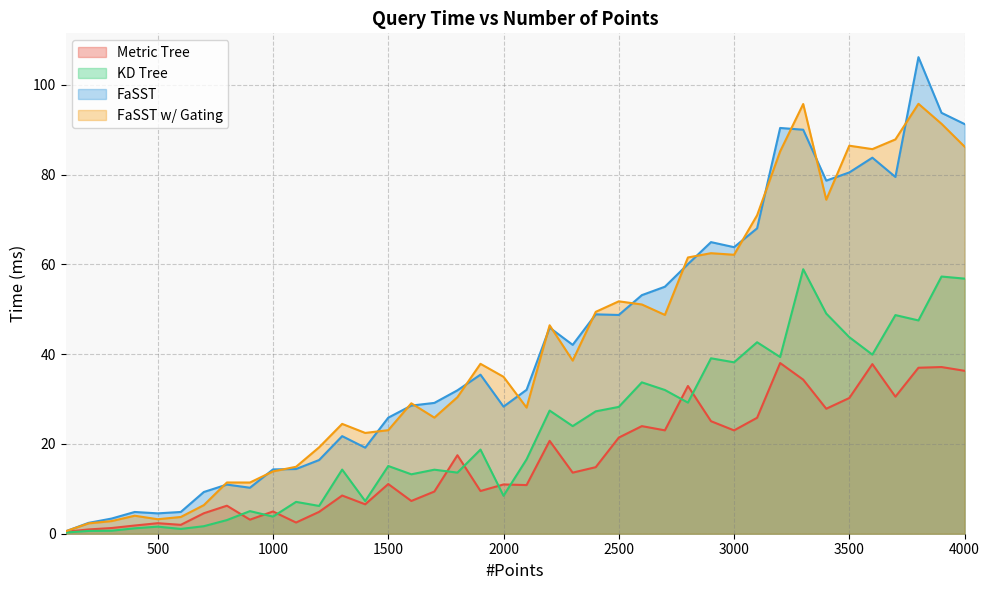

What are all the series names shown in the legend?

Metric Tree, KD Tree, FaSST, FaSST w/ Gating